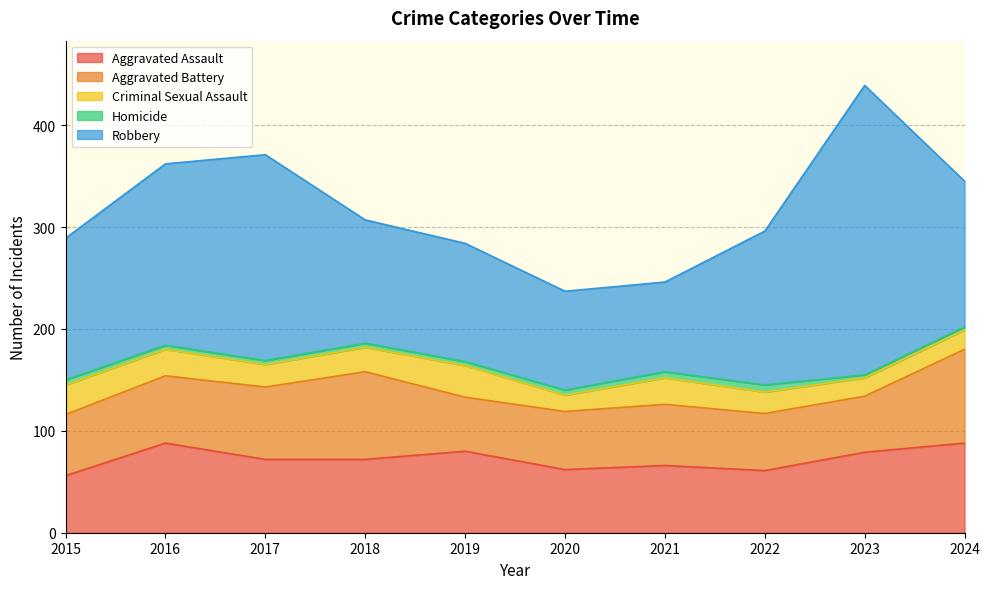

True or false: Criminal Sexual Assault and Robbery intersect in this chart.

False